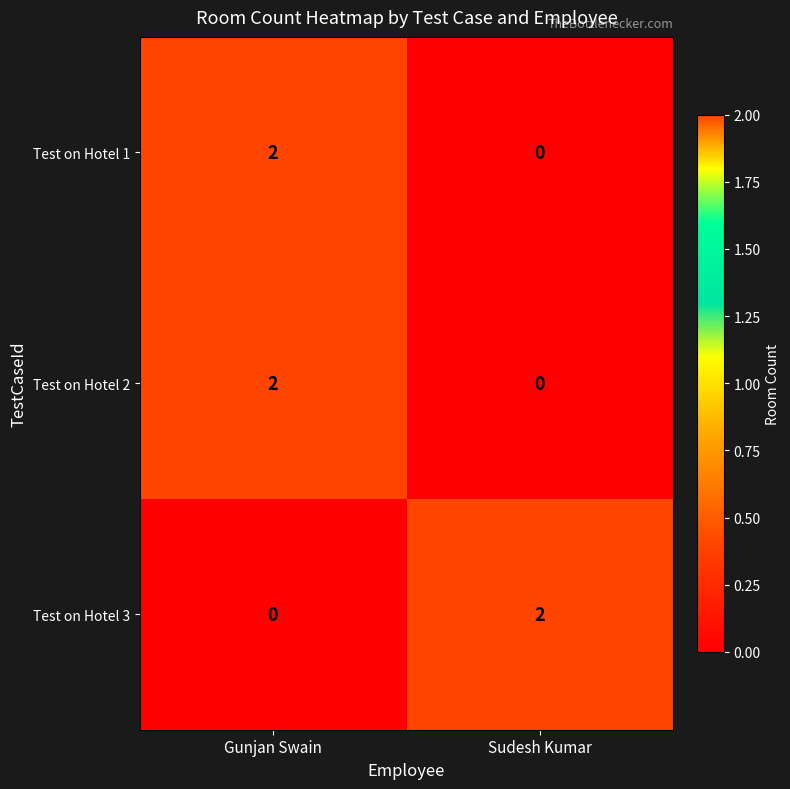

Which category has the highest value in the Test on Hotel 1 series?

Gunjan Swain